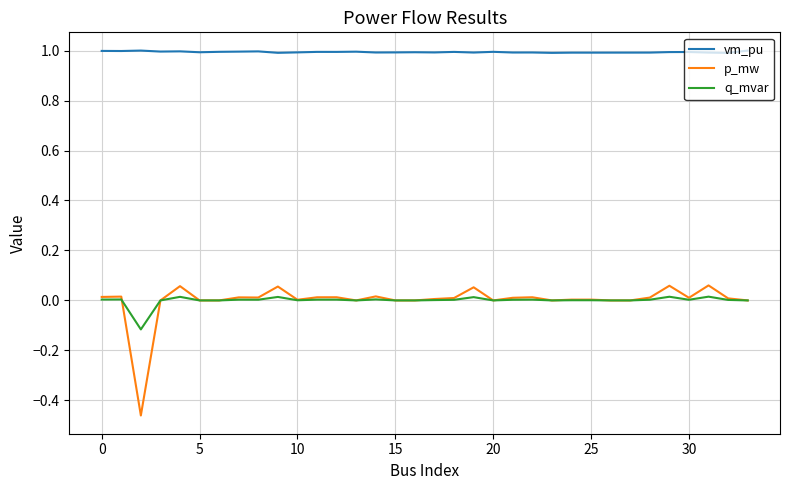

What is the lowest value of the vm_pu series?

1.0